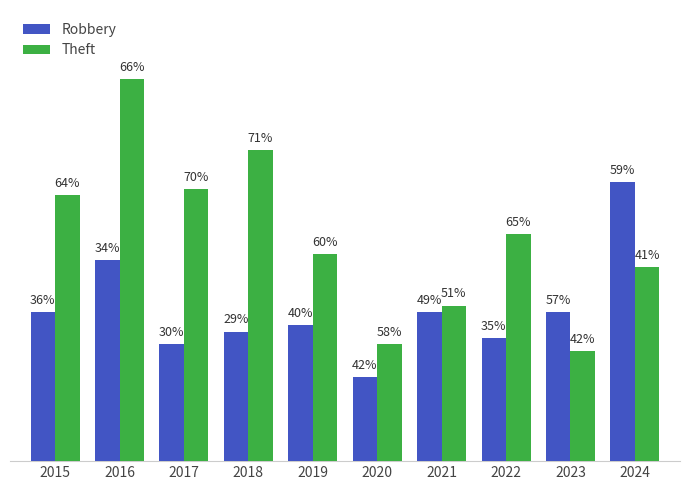

Does the chart contain stacked bars?

No